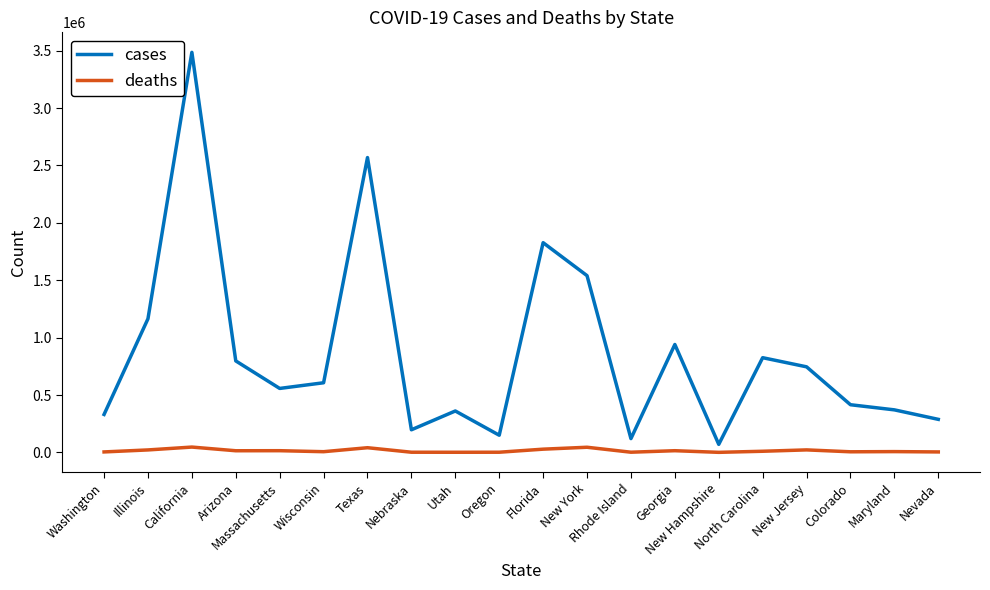

How many lines are shown in the chart?

2